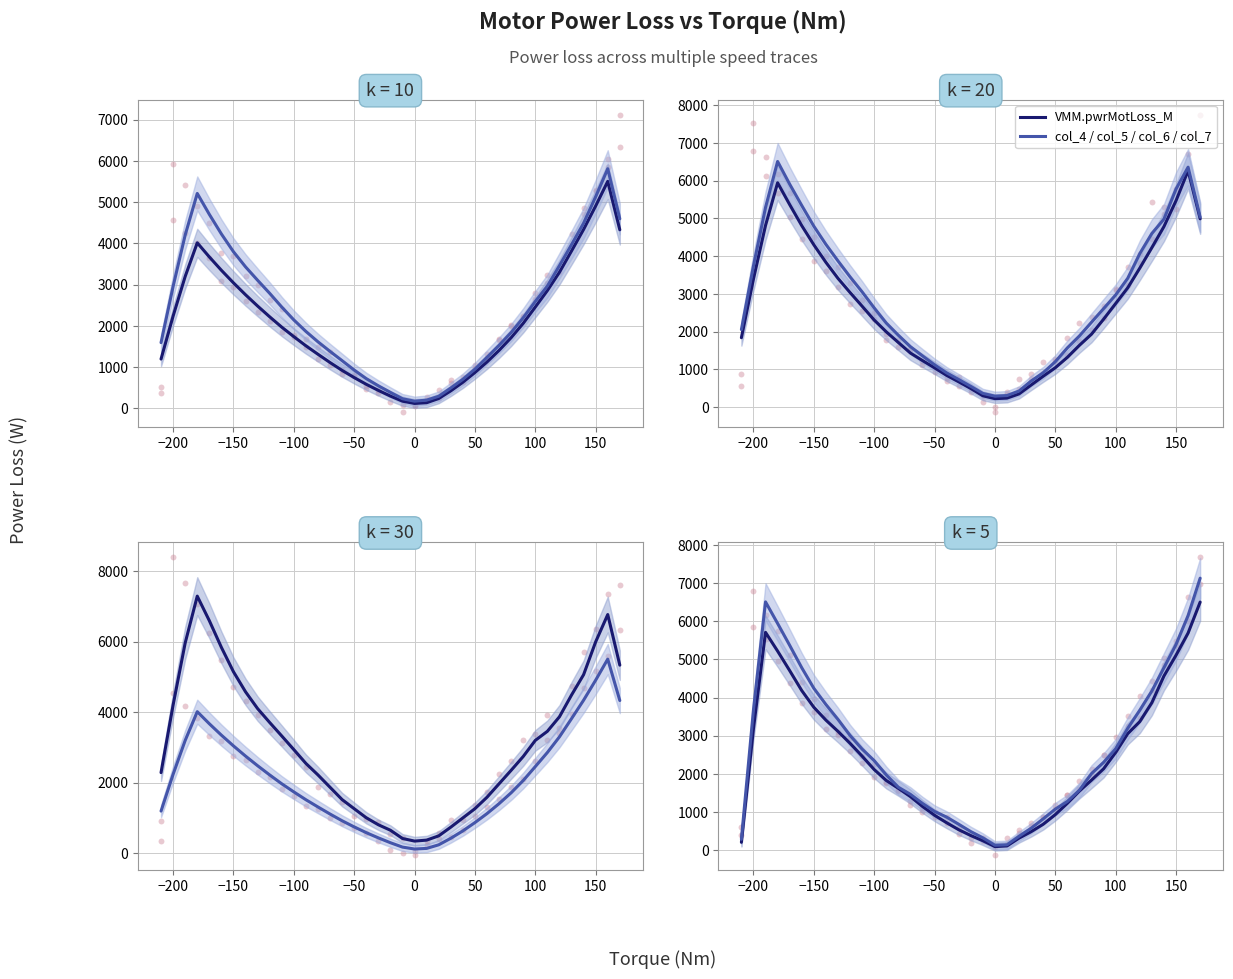

Is the value of col_6 at 29 greater than the value of col_7 at 28?

Yes